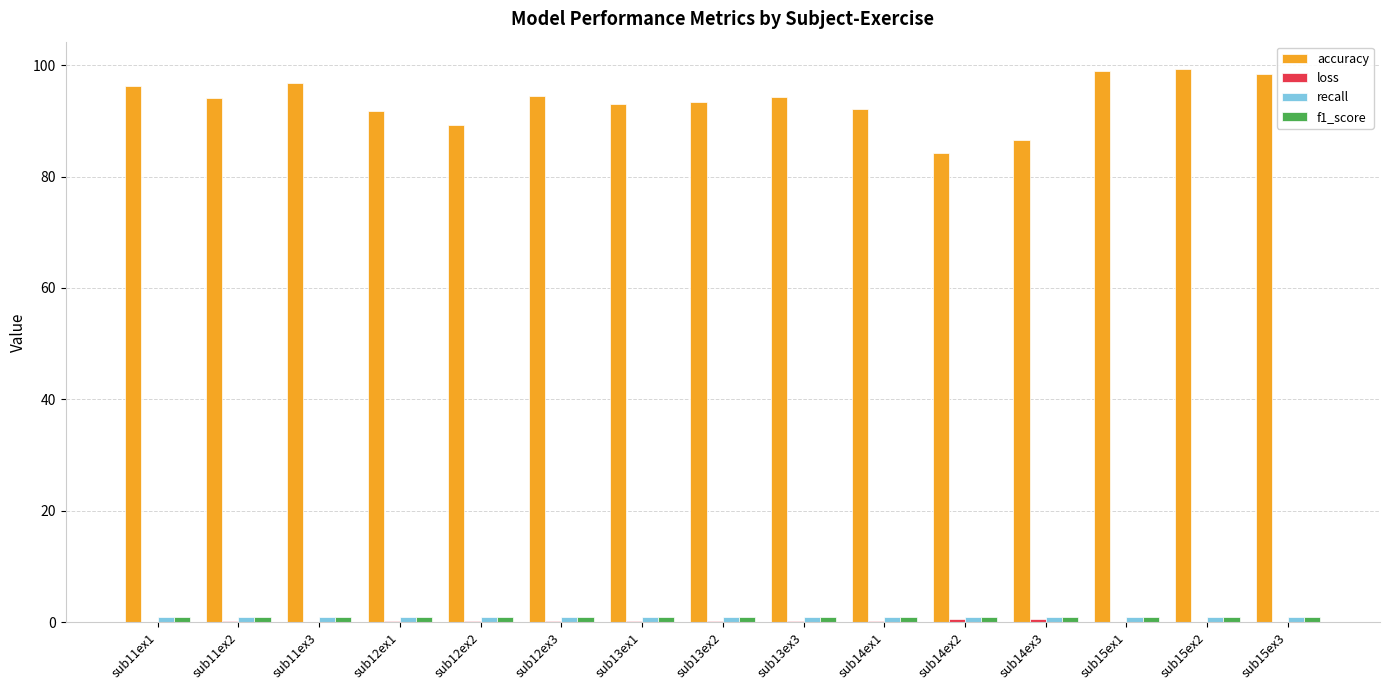

What is the maximum value shown in the chart?

99.3